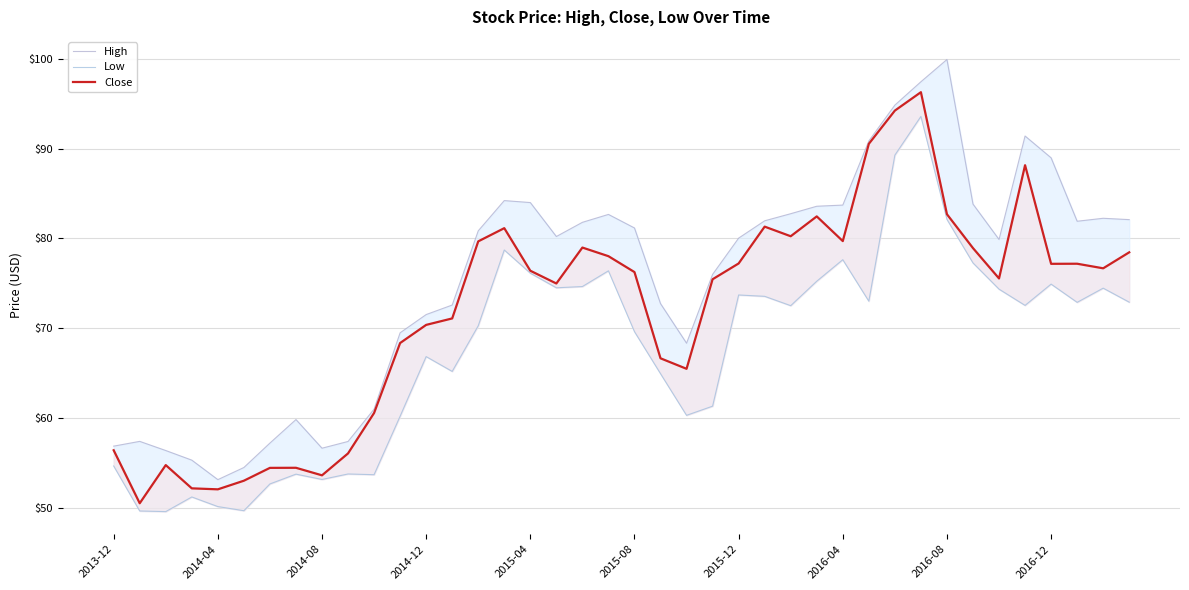

At 11, list the series in order from largest to smallest.

High, Close, Low